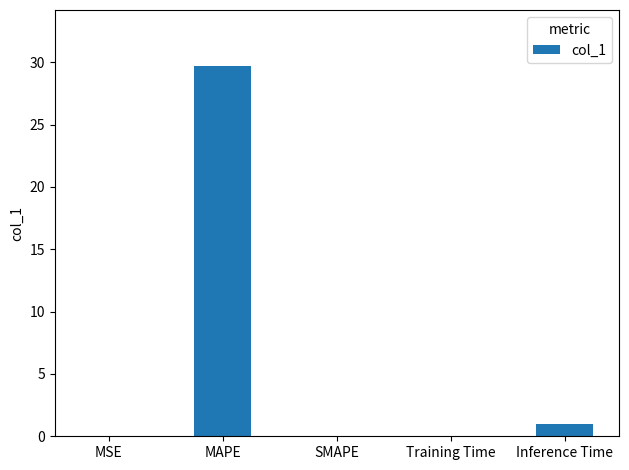

The chart shows a value of 1.0 at Inference Time. True or false?

True